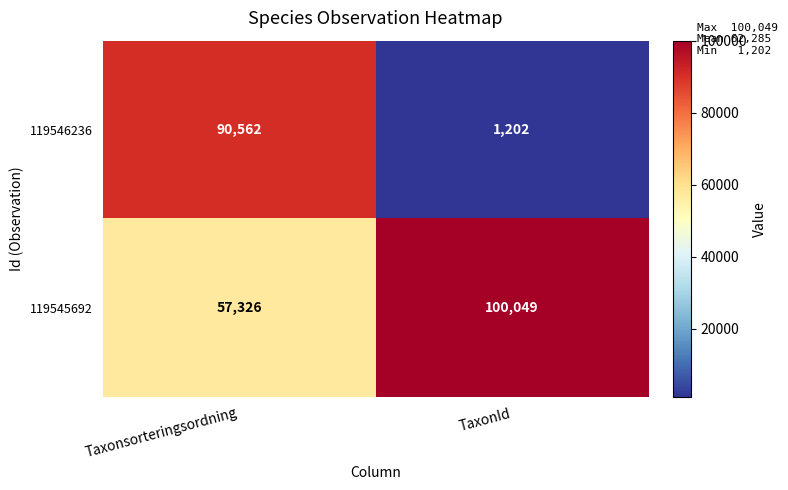

At which category is the sum across all series the highest?

Taxonsorteringsordning